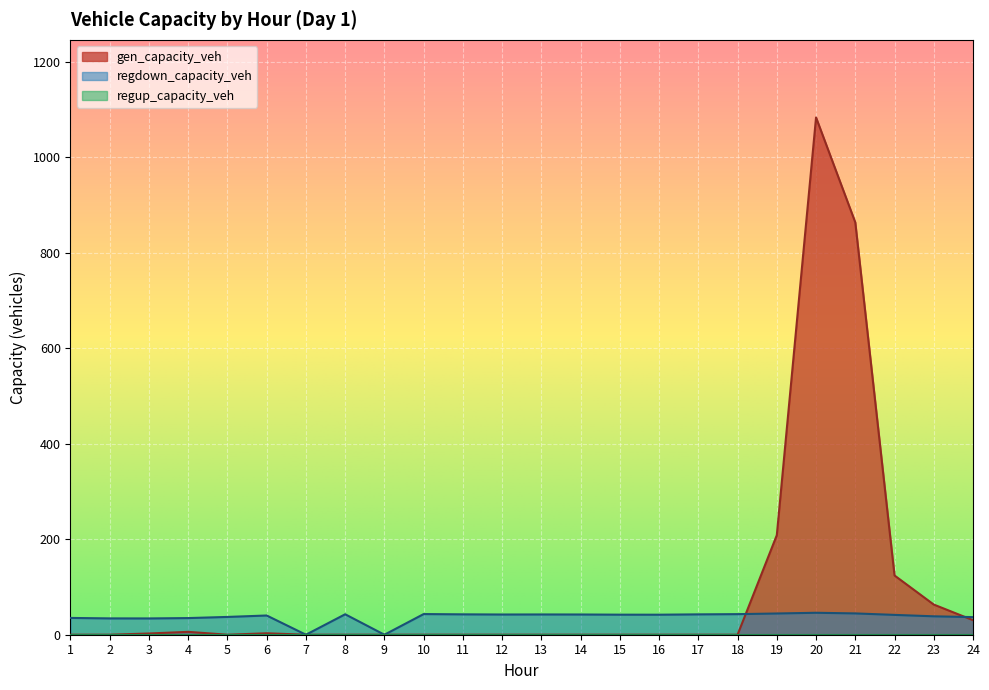

Which label corresponds to the largest value in the chart?

20